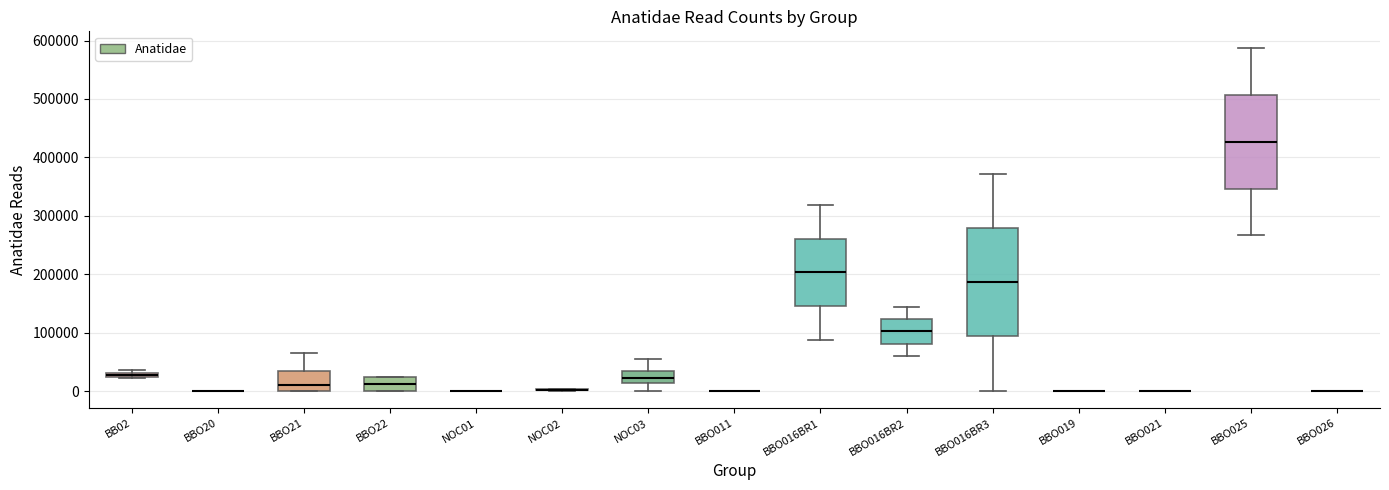

Where does the upper whisker of the box for BBO016BR1 end on the y-axis? The values are not printed on the chart, so give them approximately, as read against the axis.

320000